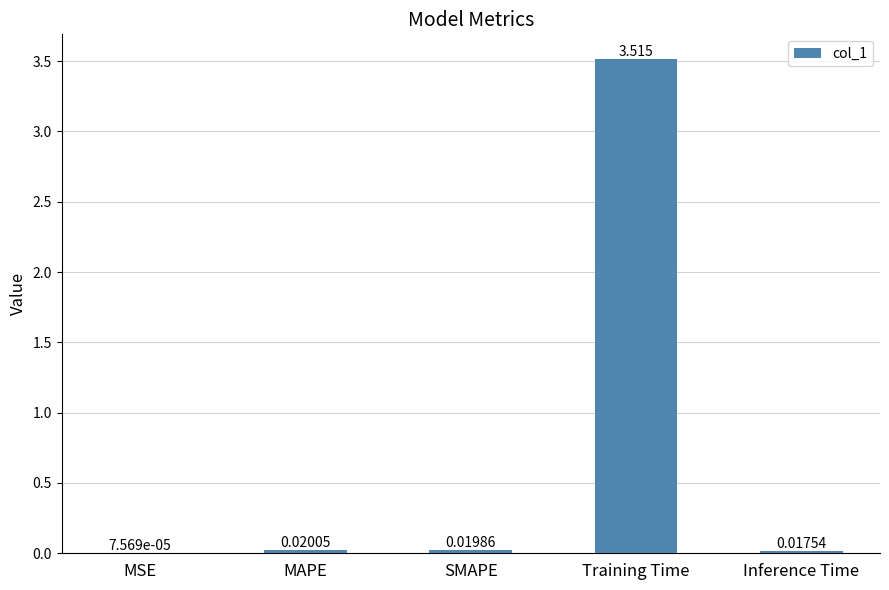

At which label is the value closest to 1?

MAPE